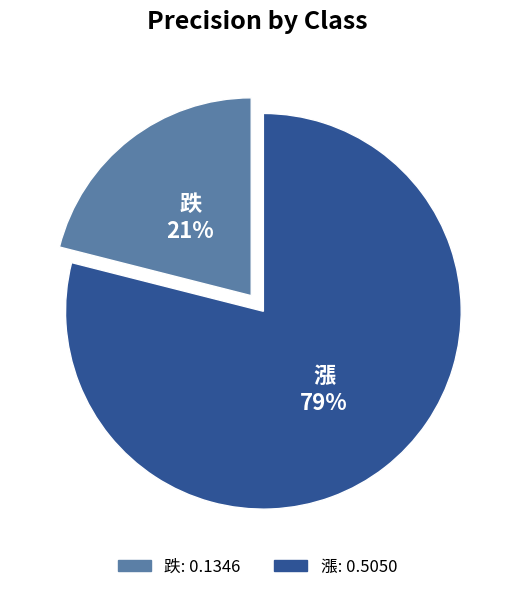

Do 漲 and 跌 together represent more than half of the pie?

Yes